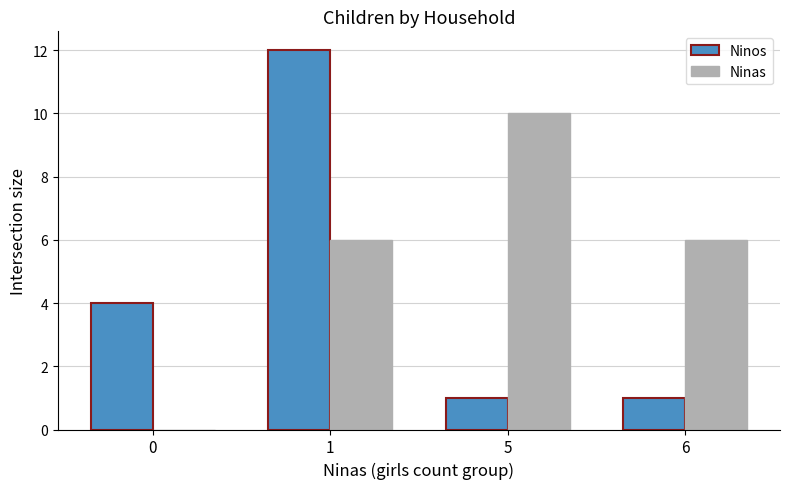

Count the number of data series in this chart.

2